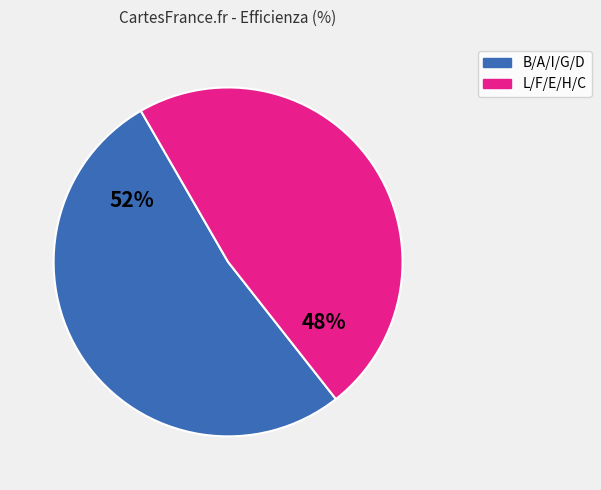

Is the sum of L/F/E/H/C and B/A/I/G/D greater than half?

Yes